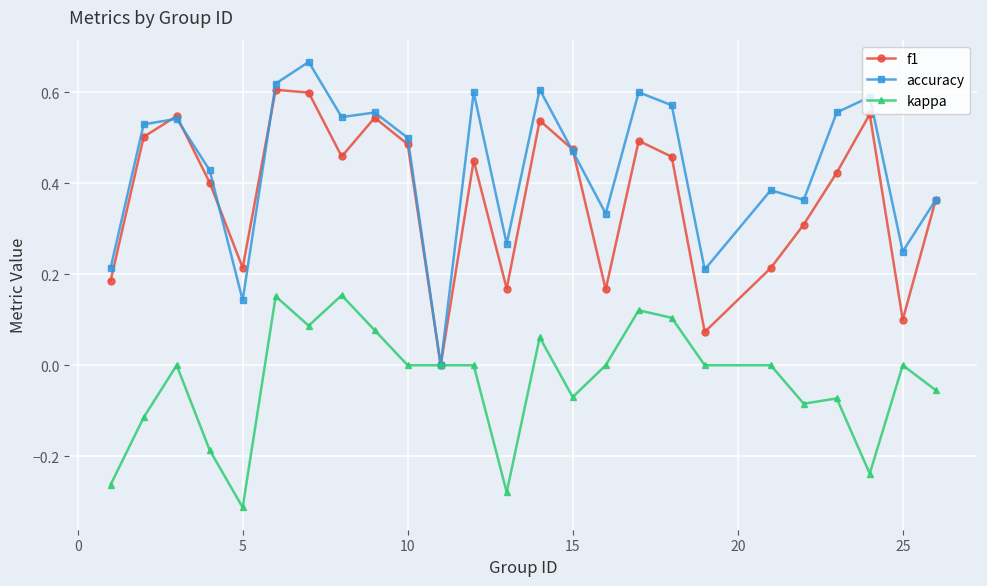

Rank the series by their maximum value, from lowest to highest.

kappa, f1, accuracy